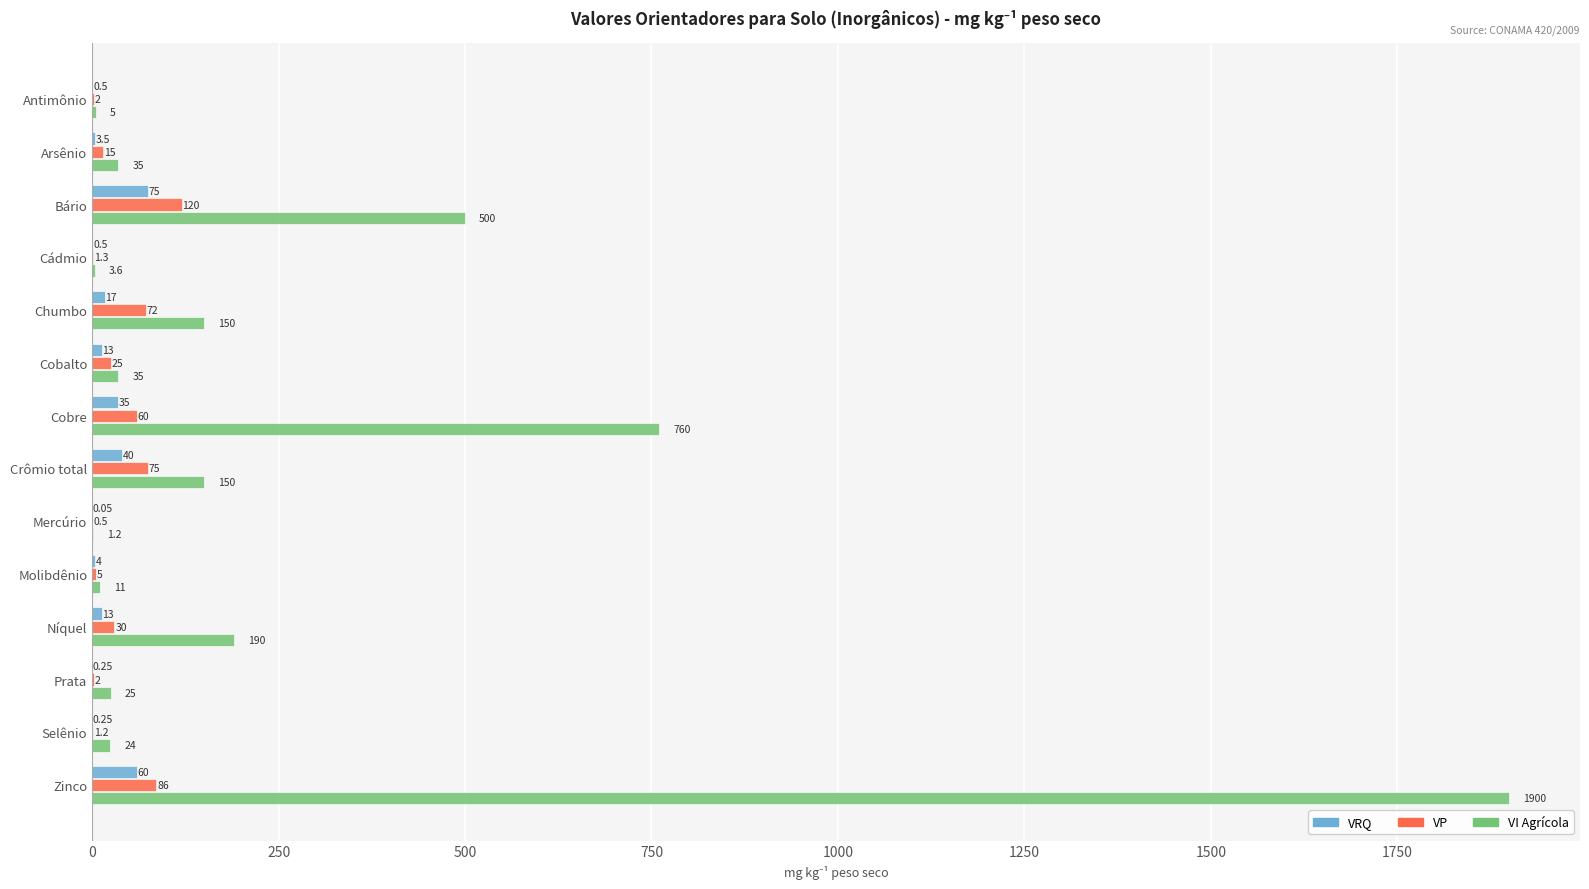

How many series are shown in this chart?

3